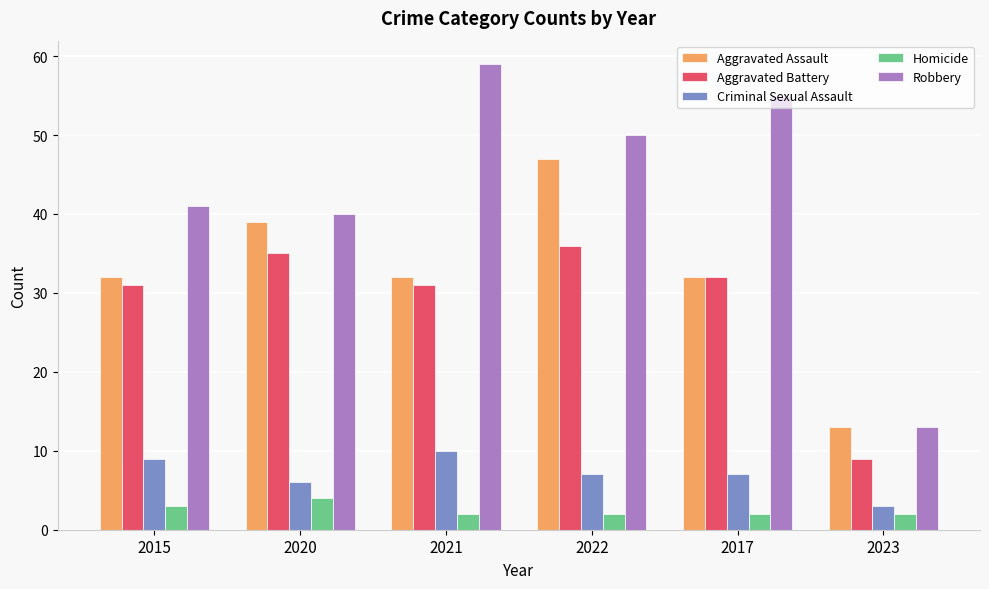

The value of Aggravated Battery at 2015 is 31. True or false?

True